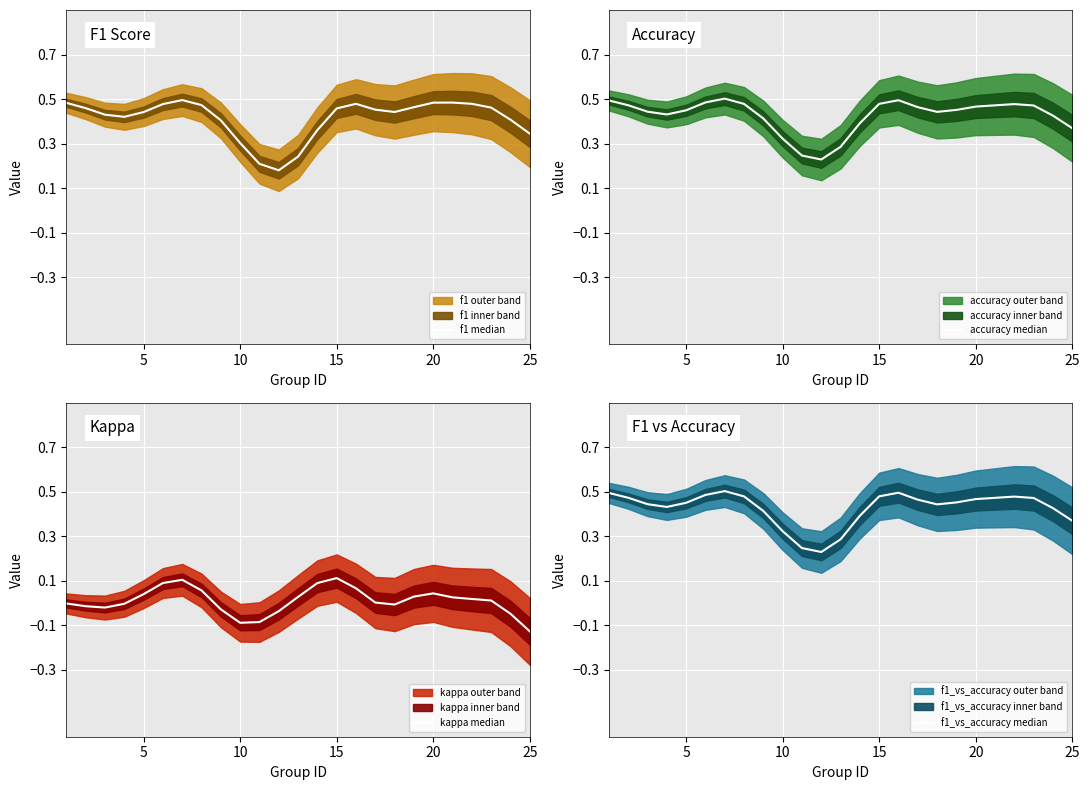

Which series has the largest total across all categories?

accuracy median